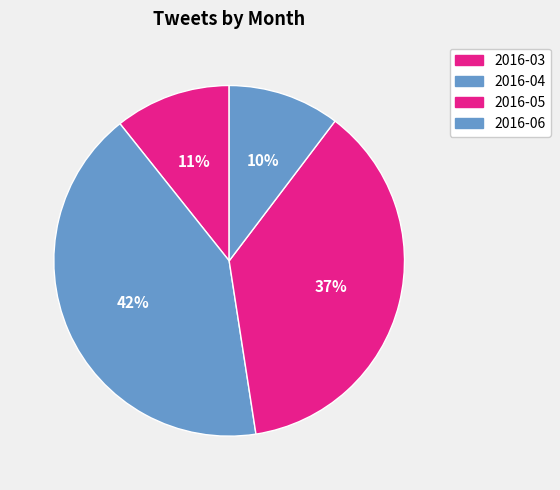

The 2016-03 slice represents 11% of the pie. True or false?

True